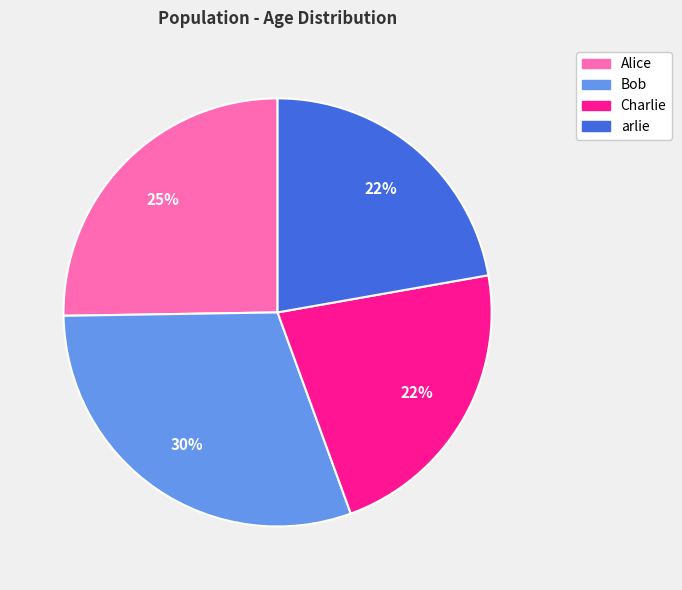

Is it true that Bob is 30% of the pie?

True